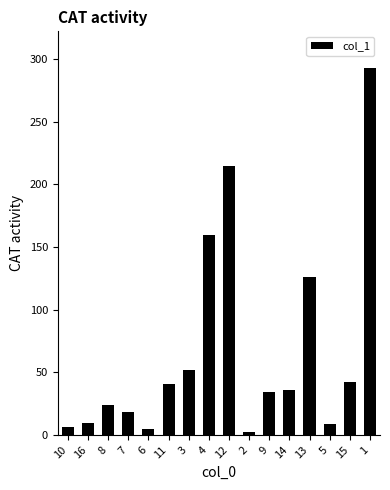

Which label corresponds to the largest value in the chart?

1